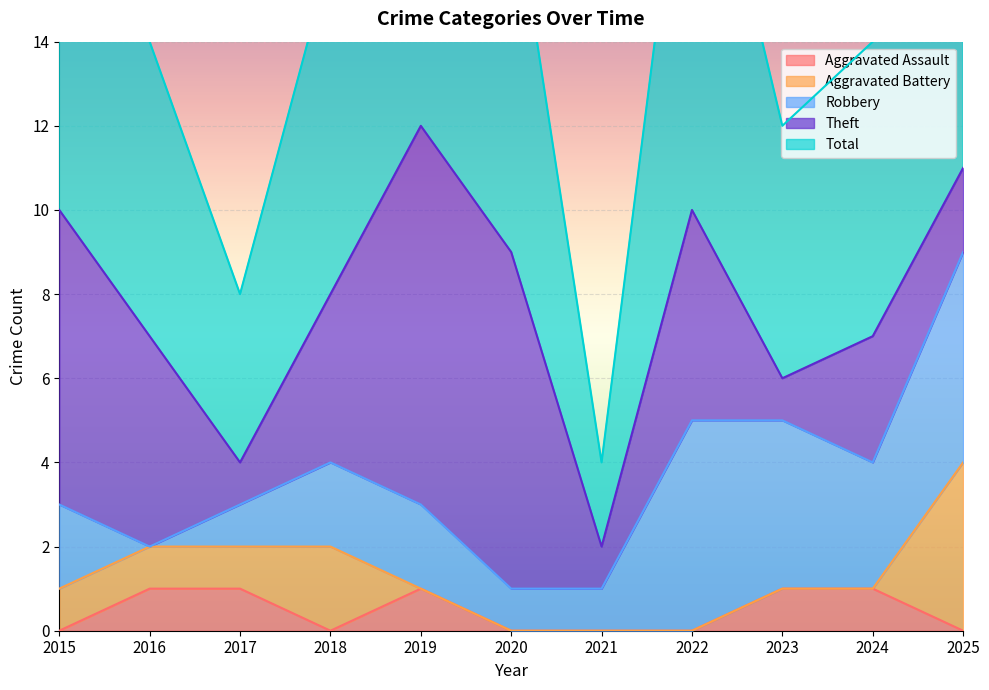

True or false: Total and Aggravated Assault cross at least once.

False